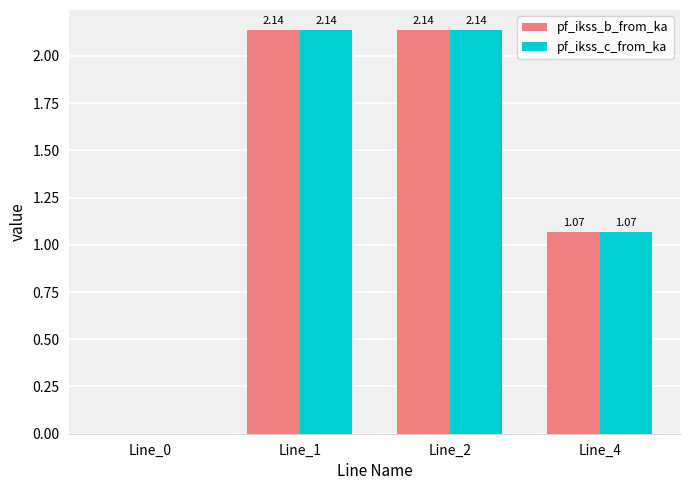

Is the value of pf_ikss_c_from_ka at Line_1 greater than the value of pf_ikss_b_from_ka at Line_4?

Yes